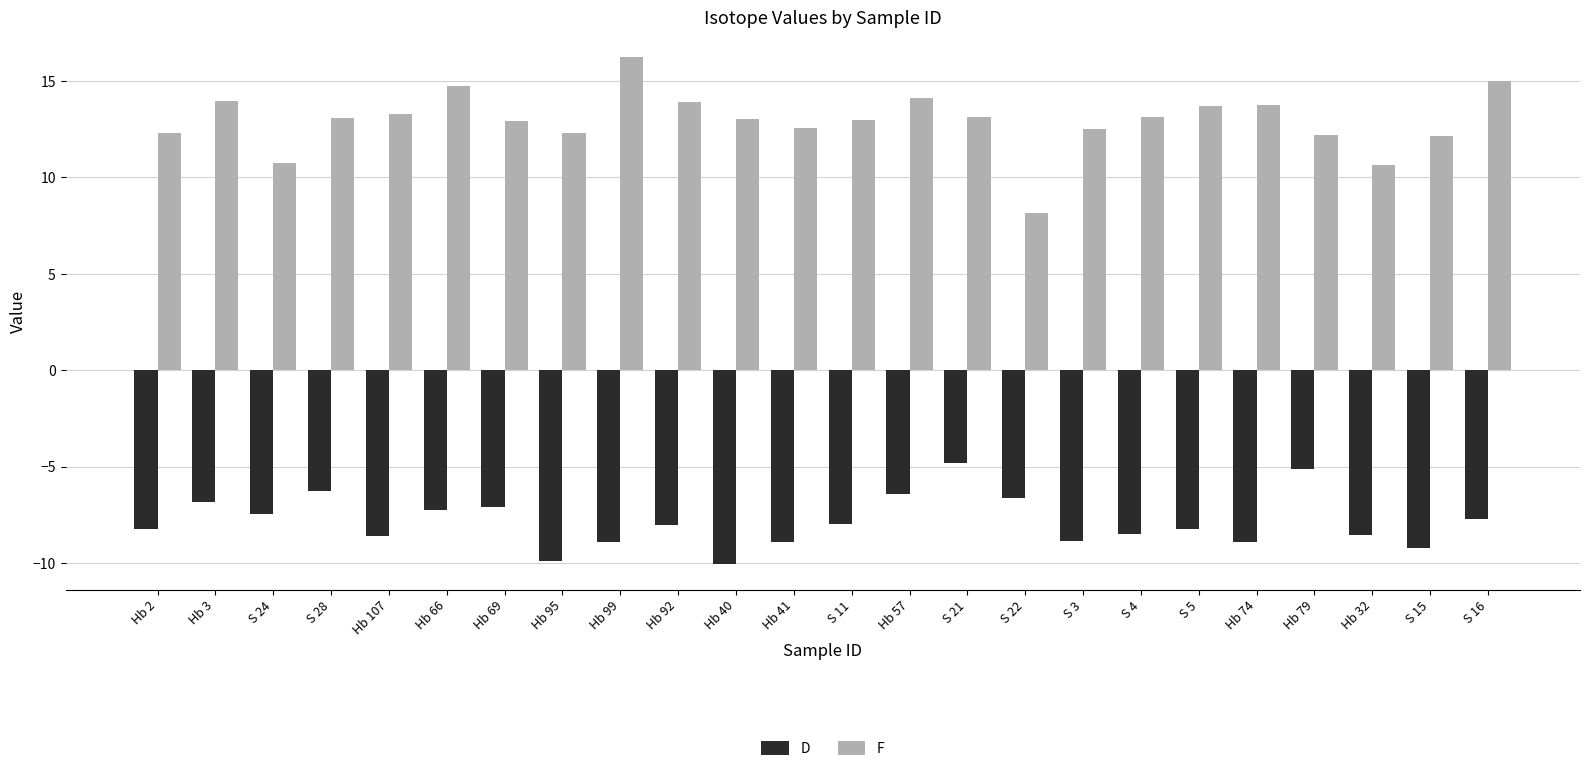

Does the chart contain stacked bars?

No